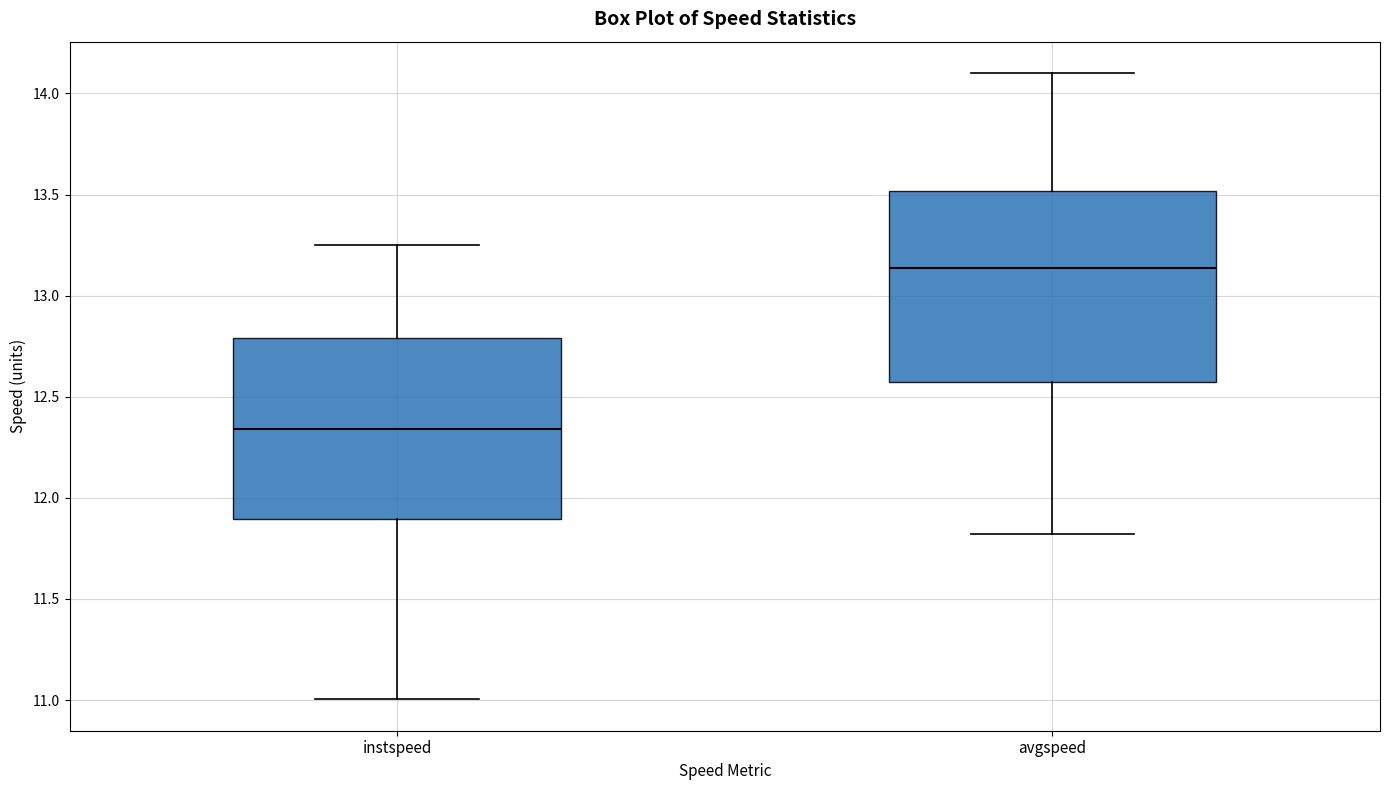

Comparing the boxes themselves (not the whiskers), which one is the tallest?

avgspeed